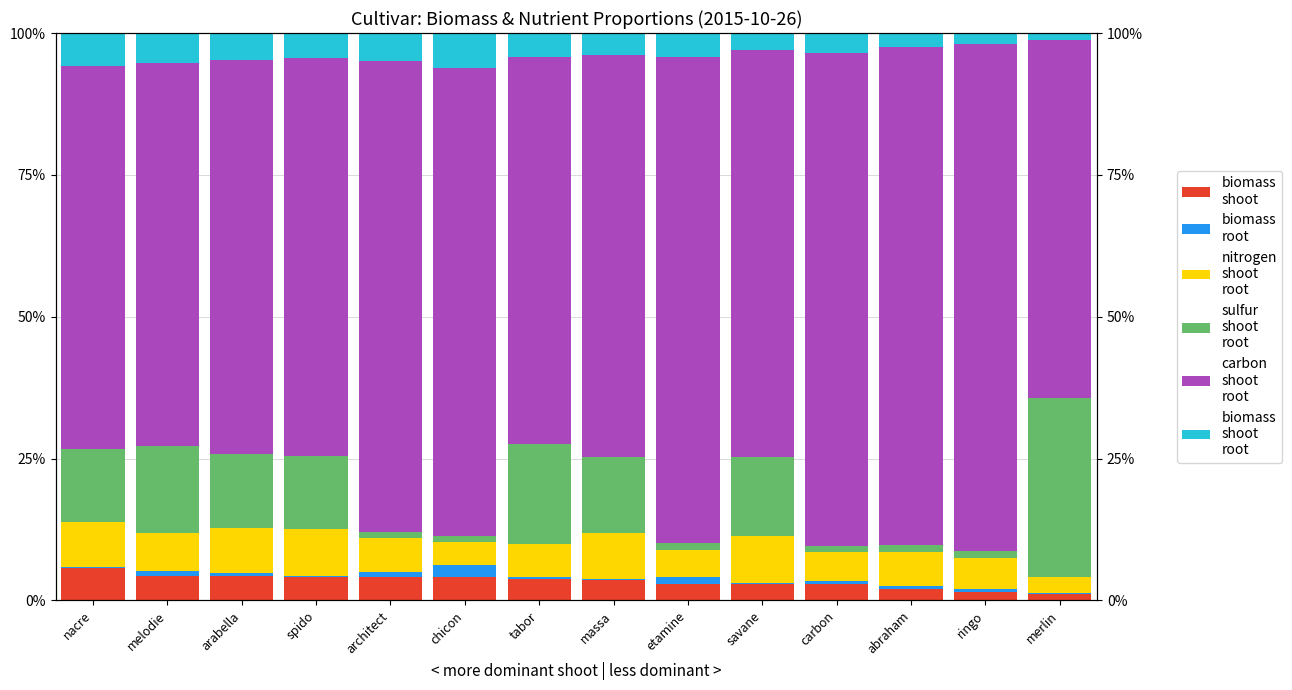

What is the label of the 13th bar from the right?

melodie